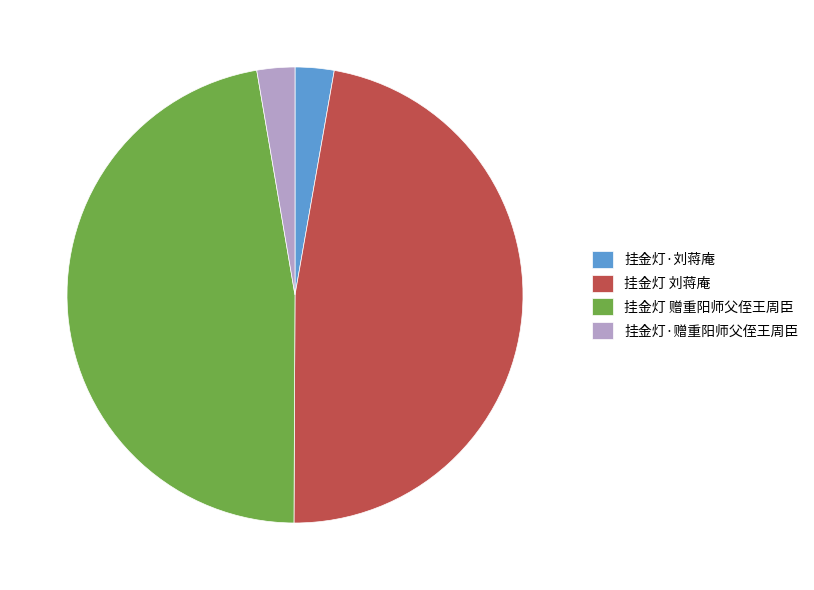

How many segments does this pie chart have?

4